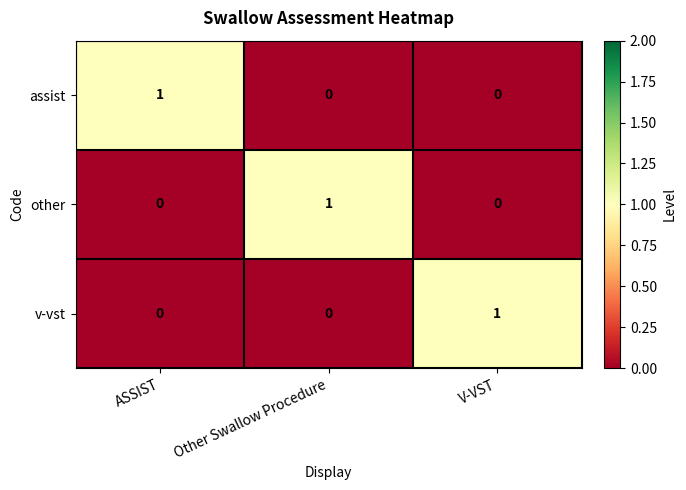

Reading left to right, extract all data points from this chart.

assist: ASSIST=1	Other Swallow Procedure=0	V-VST=0
other: ASSIST=0	Other Swallow Procedure=1	V-VST=0
v-vst: ASSIST=0	Other Swallow Procedure=0	V-VST=1